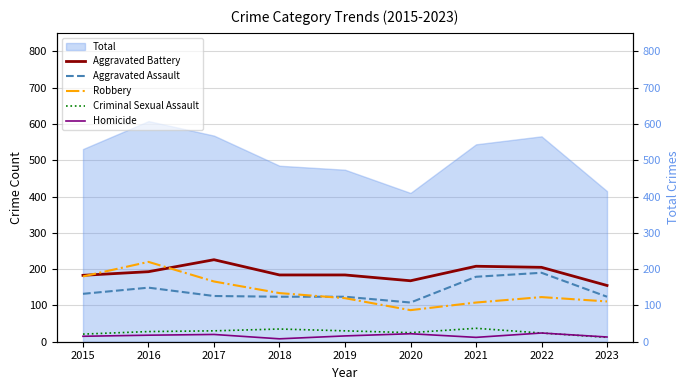

How many lines are shown in the chart?

5